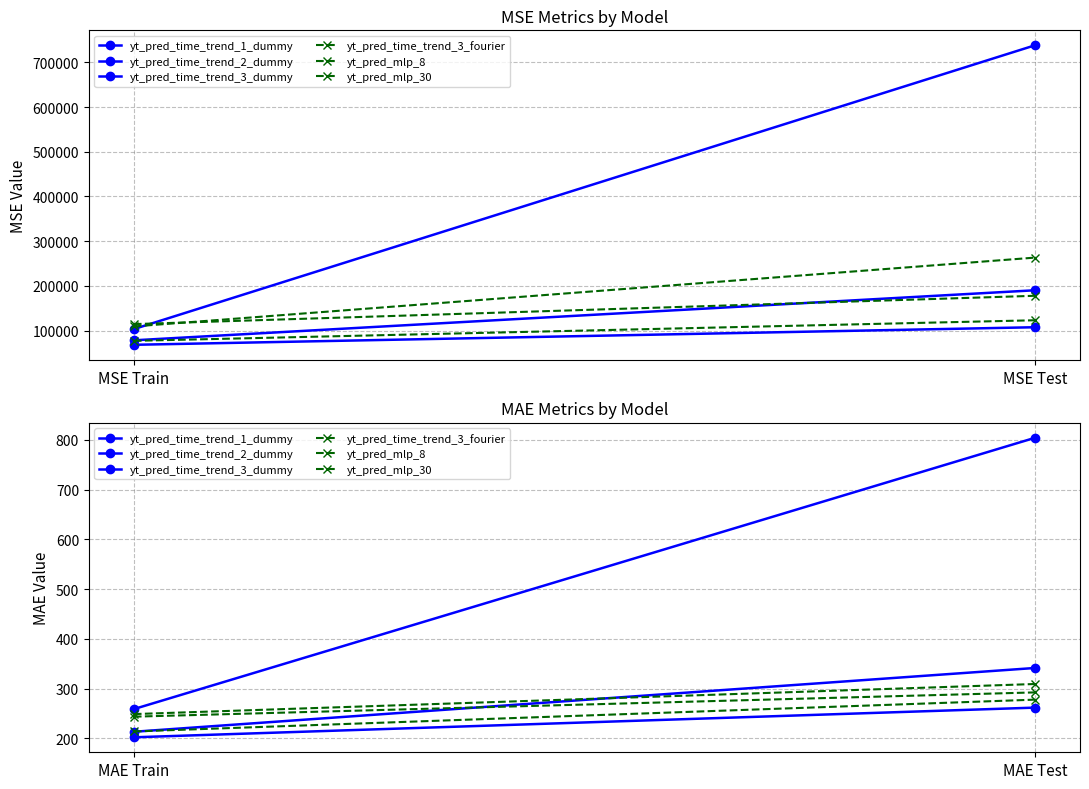

What is the minimum value for yt_pred_time_trend_1_dummy?

259.0